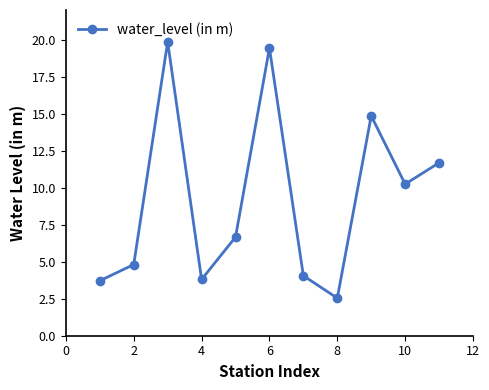

What is the minimum value shown in the chart?

2.5